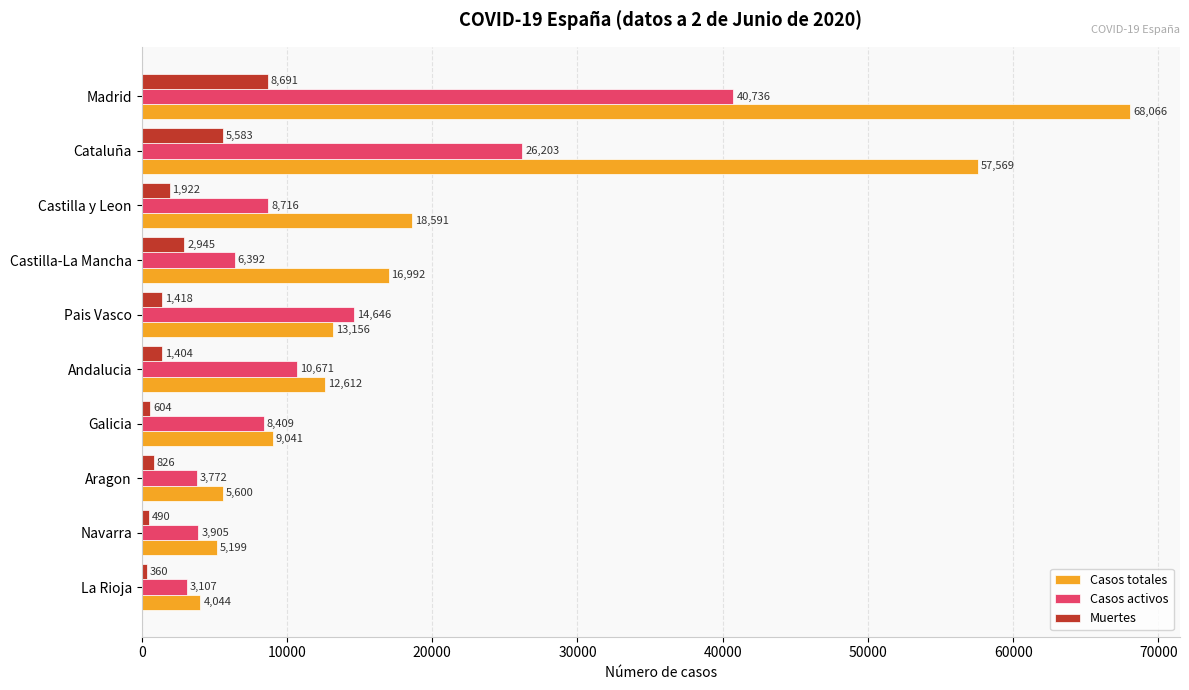

Rank the categories by Casos totales value from highest to lowest.

Madrid, Cataluña, Castilla y Leon, Castilla-La Mancha, Pais Vasco, Andalucia, Galicia, Aragon, Navarra, La Rioja